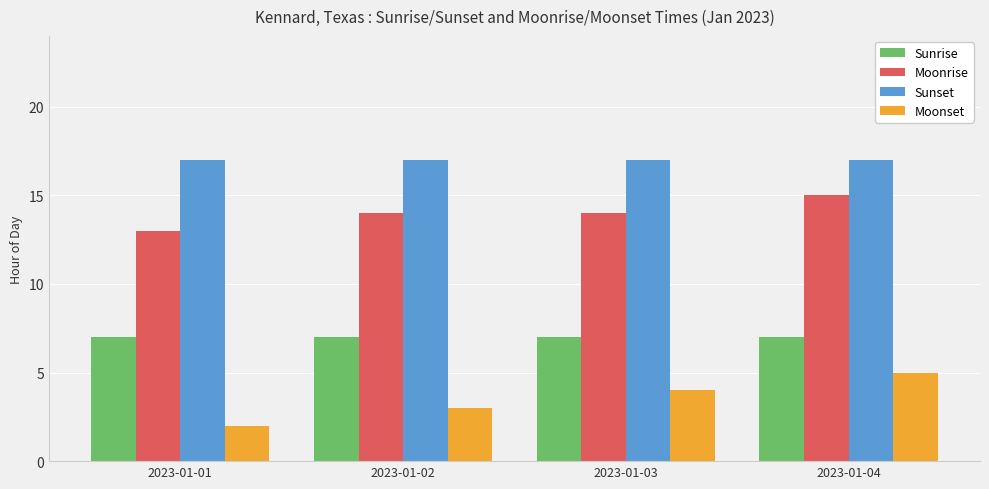

List the series in order of their peak value, highest first.

Sunset, Moonrise, Sunrise, Moonset